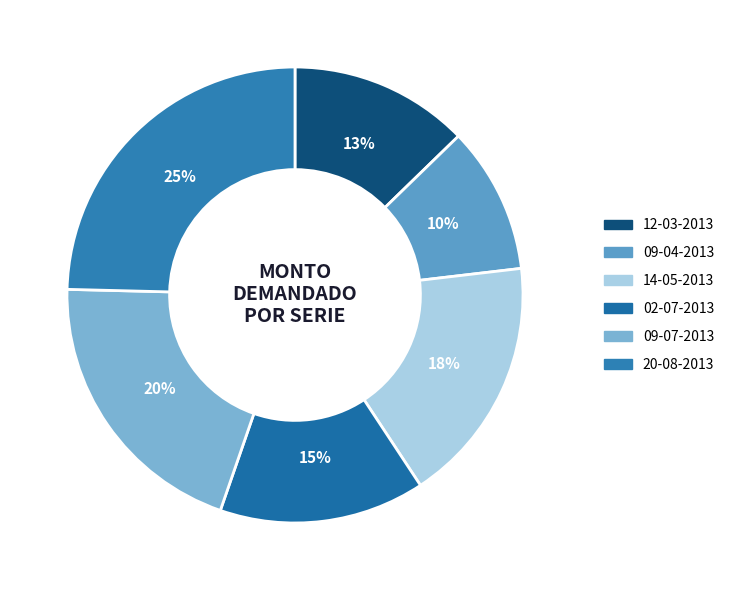

Rank the categories by value from highest to lowest.

20-08-2013, 09-07-2013, 14-05-2013, 02-07-2013, 12-03-2013, 09-04-2013